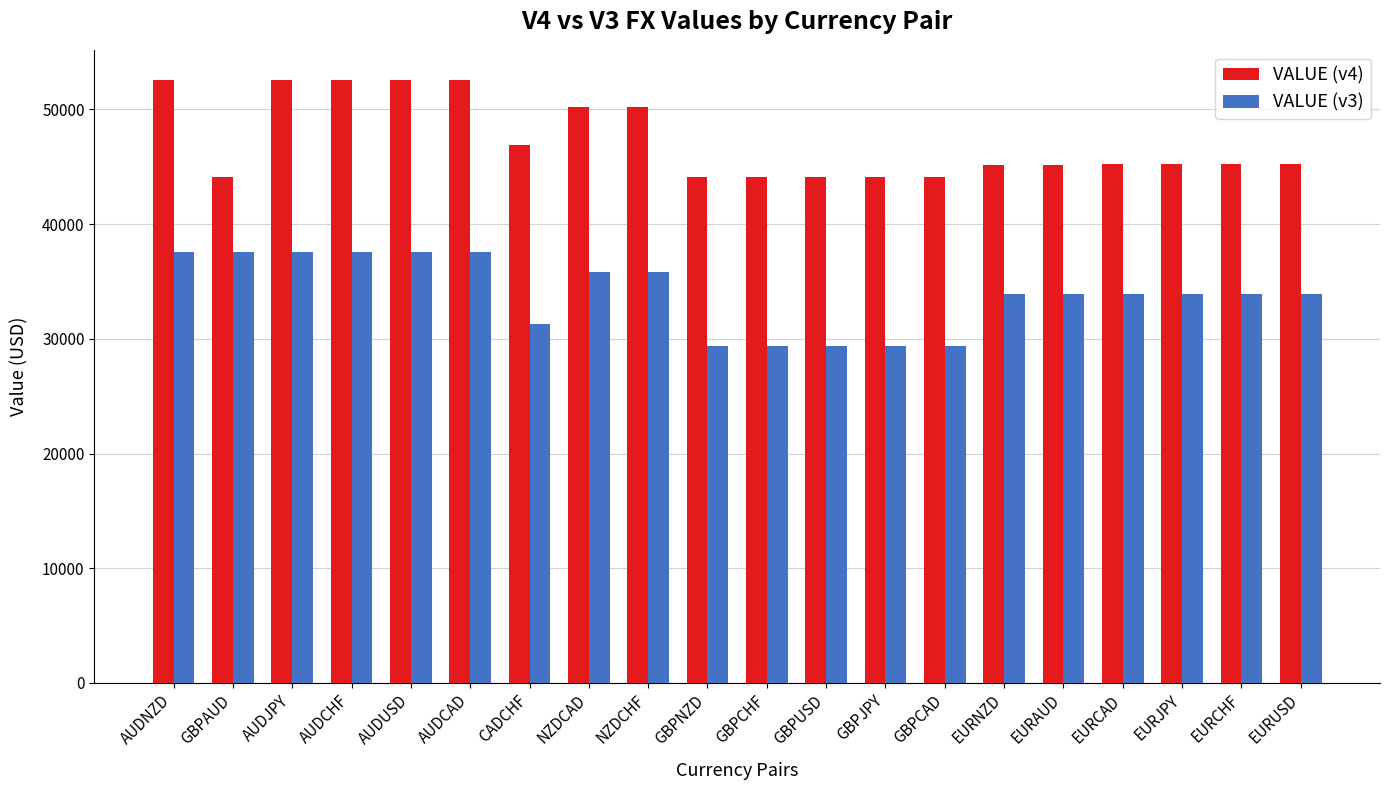

At how many categories does at least one series exceed 43048?

20